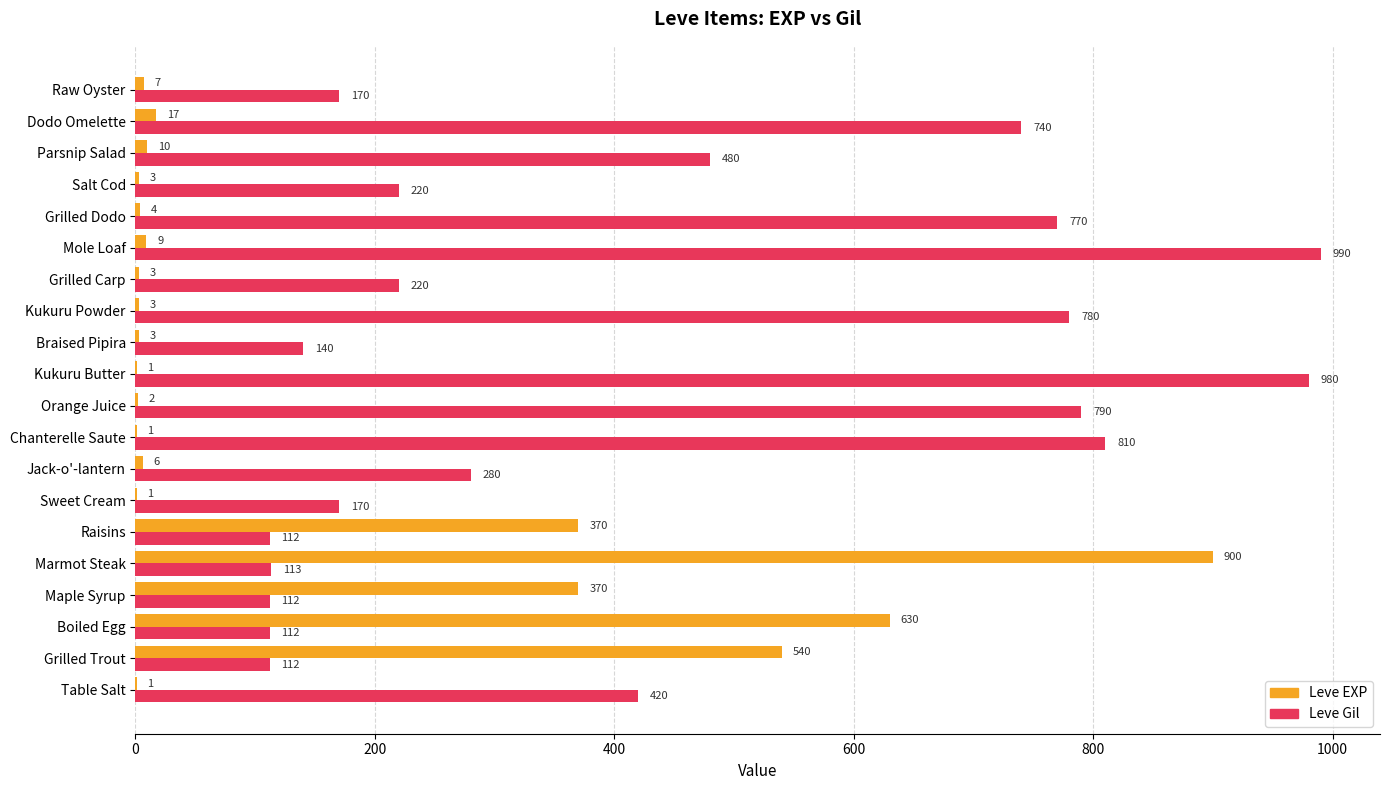

At which label does Leve EXP reach its peak?

Marmot Steak